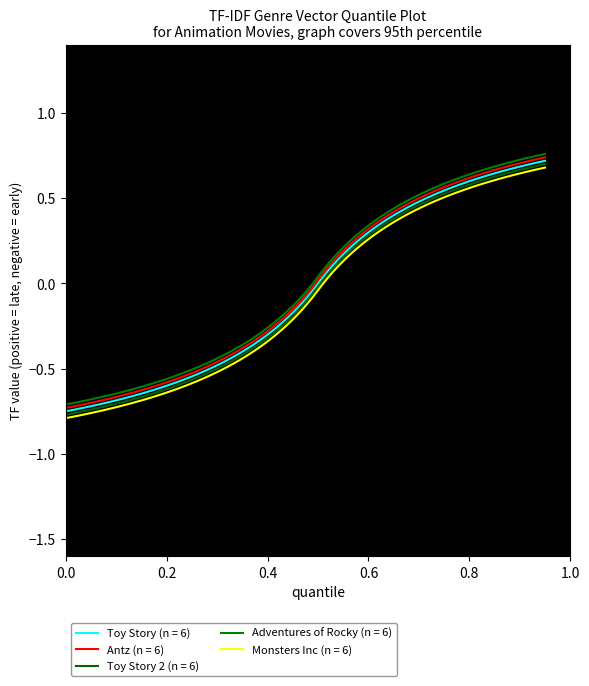

How many lines are shown in the chart?

5